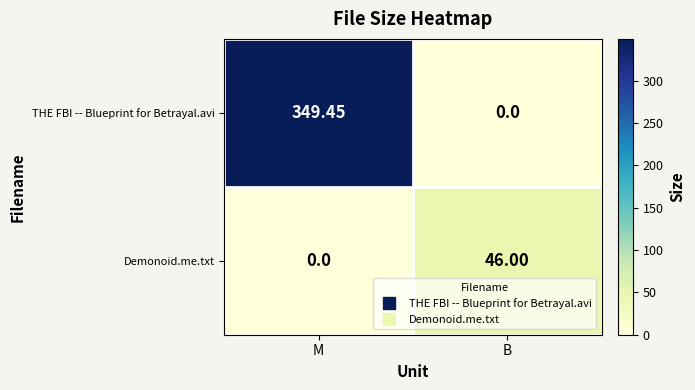

At which label is THE FBI -- Blueprint for Betrayal.avi closest to 174?

B